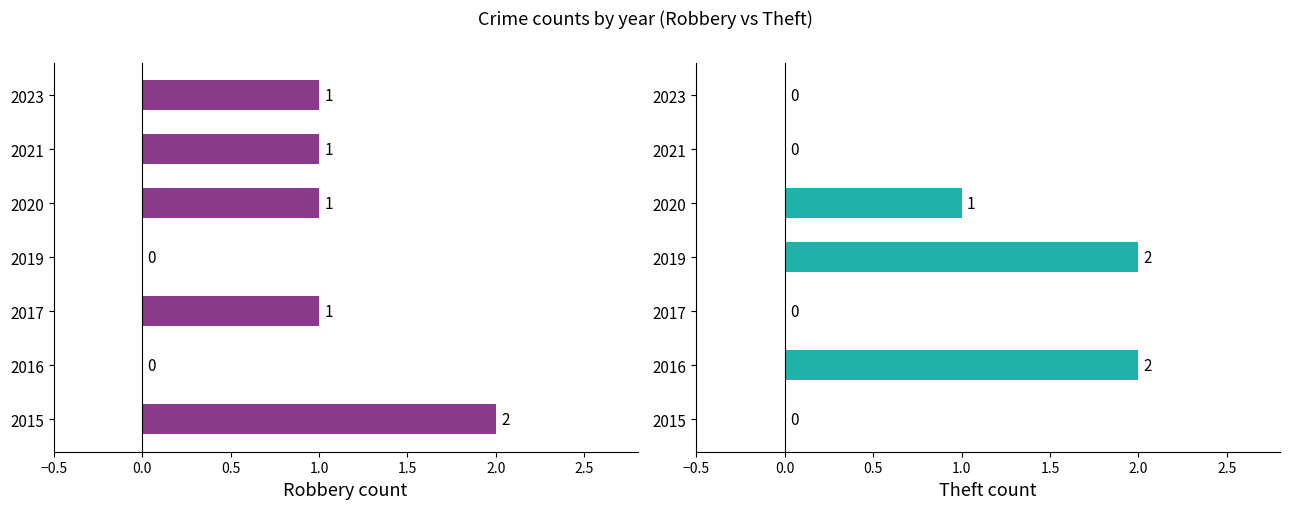

The Robbery count series shows 0 at 2016. True or false?

True